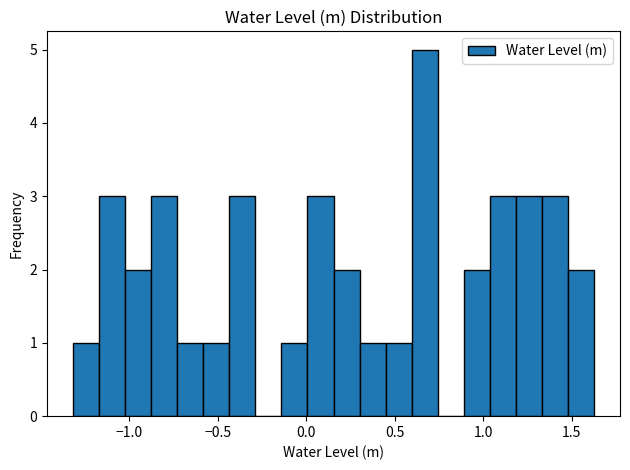

Read against the x-axis, roughly where is the centre of the tallest bar?

0.65